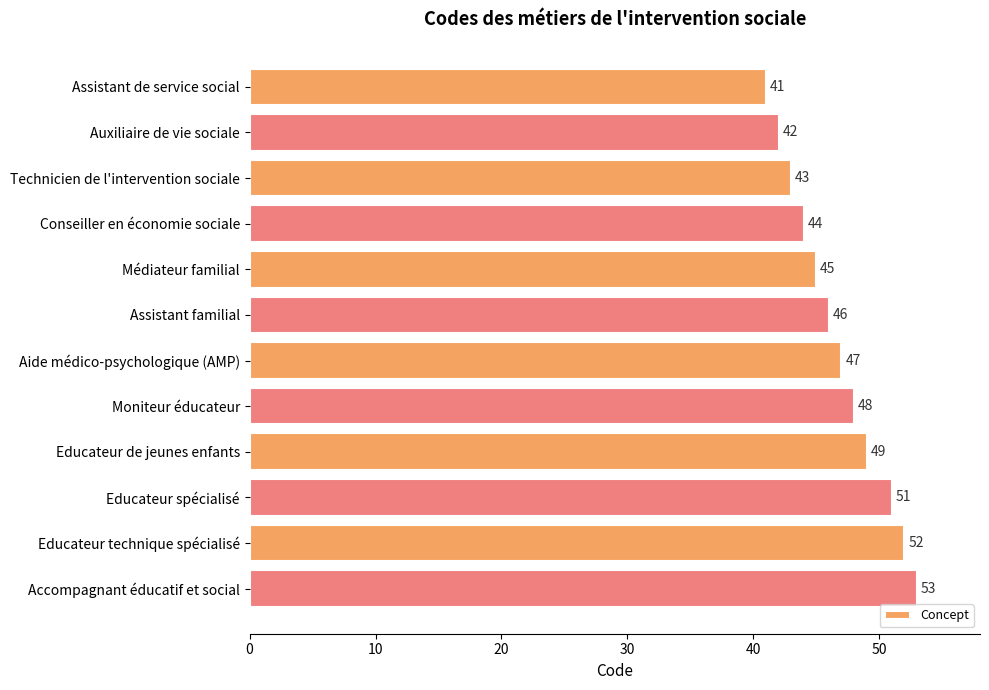

Read the value at Accompagnant éducatif et social, to the nearest 10.

50